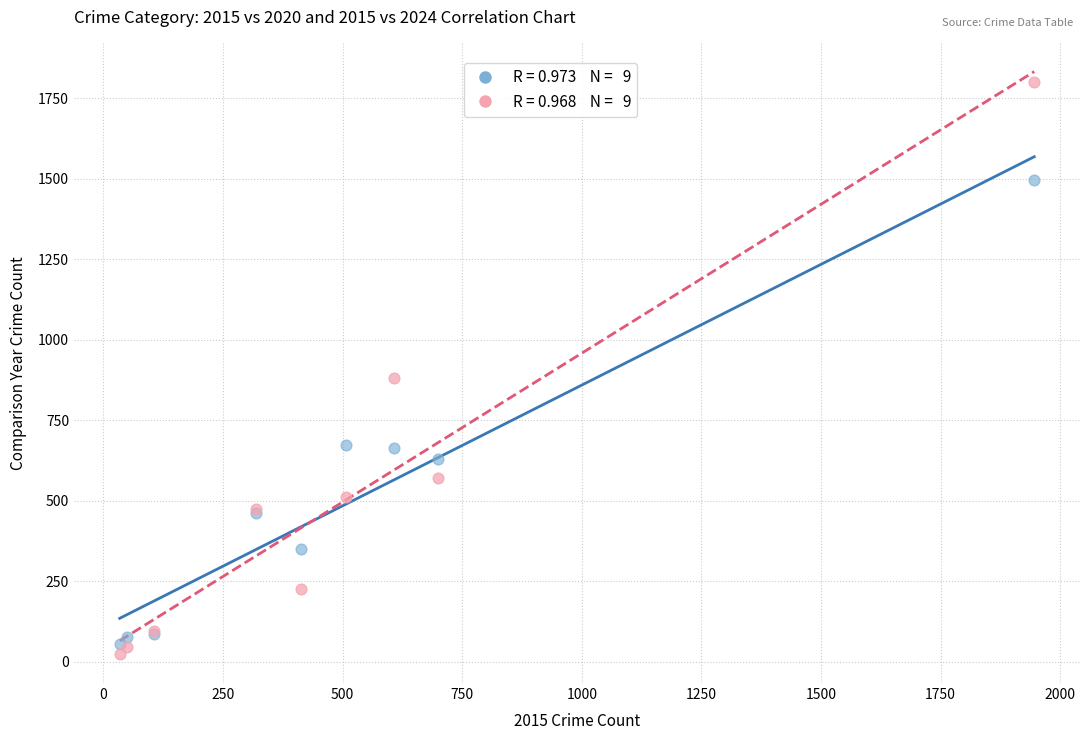

Across all series, what Y value is closest to 913?

882